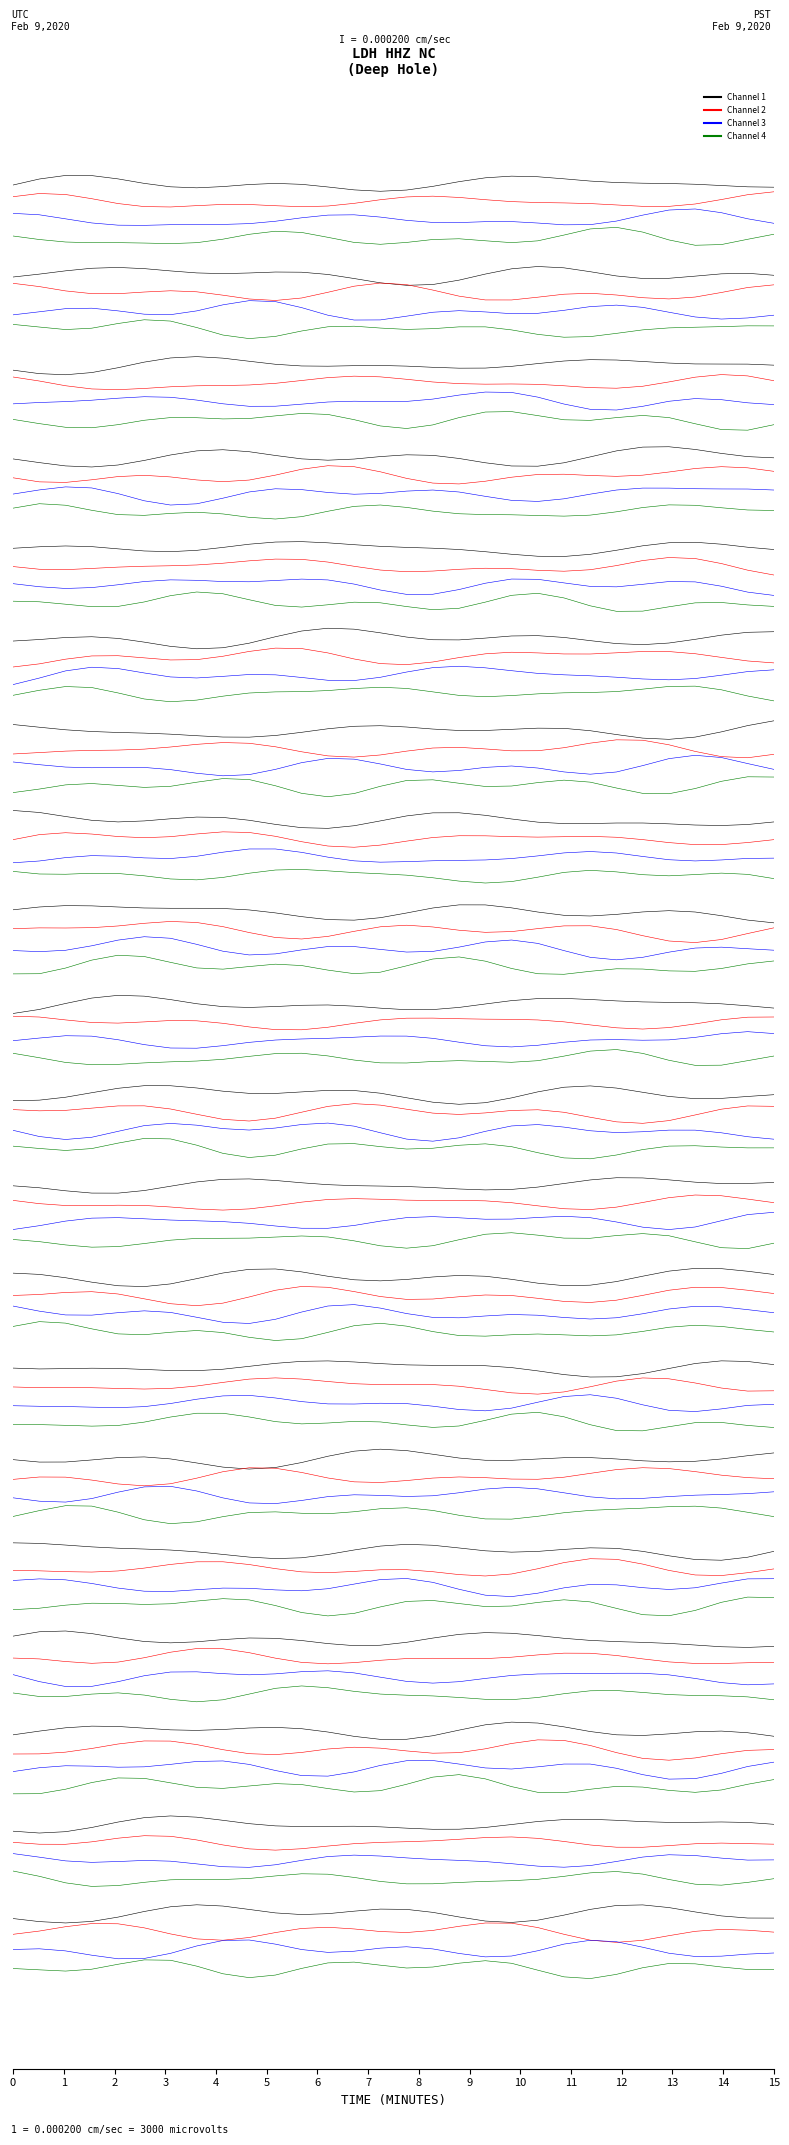

Is this an area chart (filled region under the line)?

No